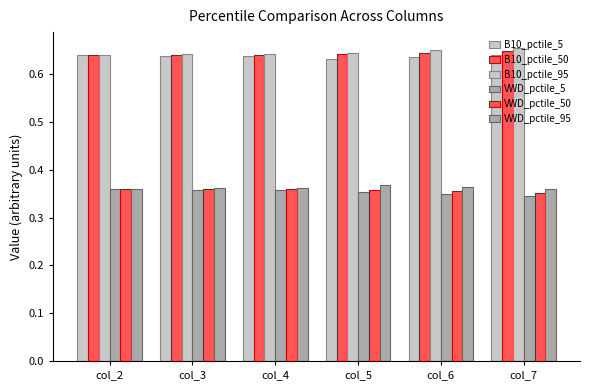

At which category does the chart reach its peak across all series?

col_7